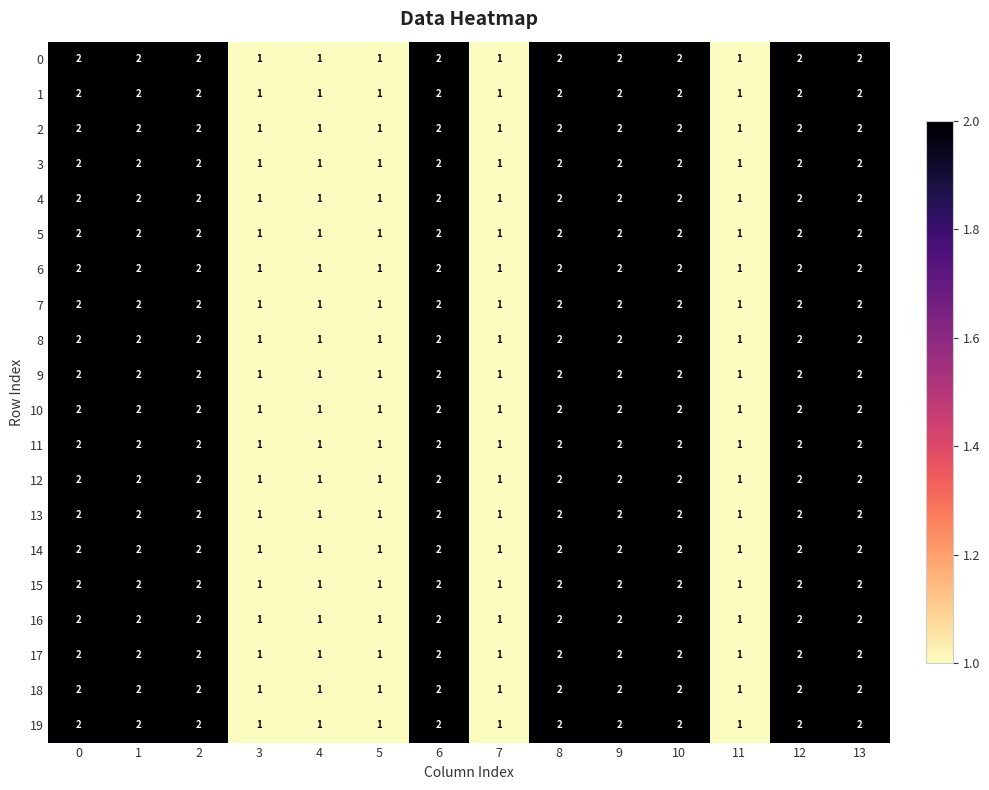

Is the value of 9 at 4 greater than the value of 13 at 13?

No